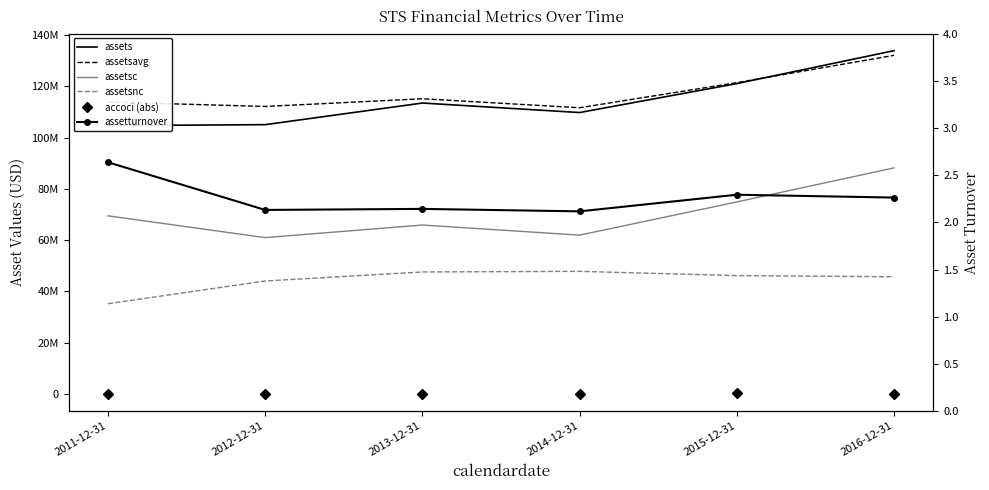

Rank the categories by assetsnc value from highest to lowest.

2014-12-31, 2013-12-31, 2015-12-31, 2016-12-31, 2012-12-31, 2011-12-31